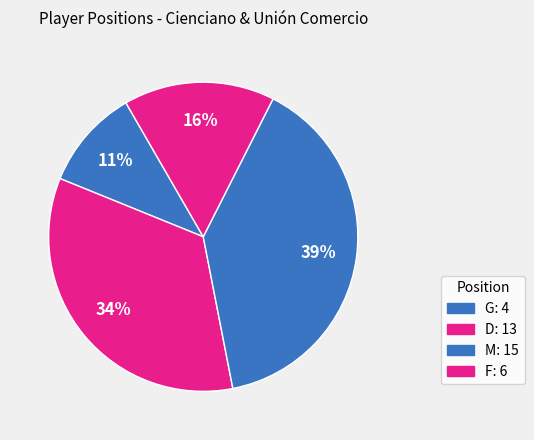

Count the number of slices in the pie.

4